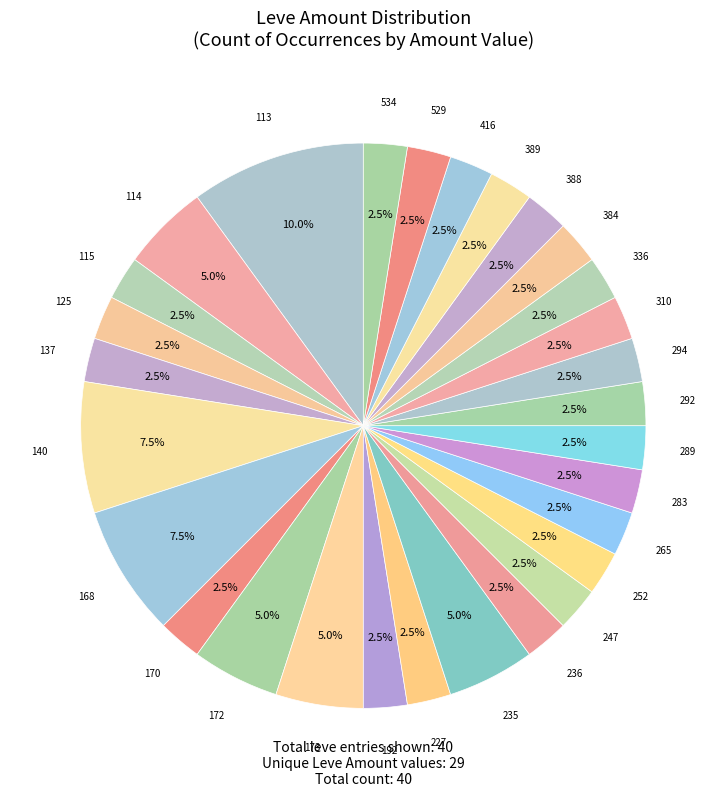

Is there any slice that represents more than half of the pie?

No